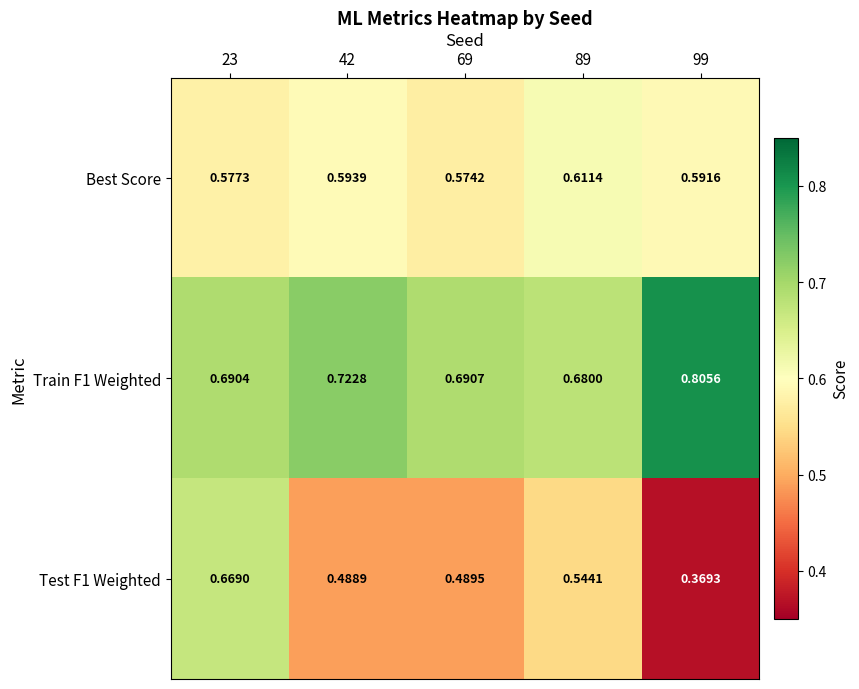

What is the difference between the highest and lowest values at 42?

0.2